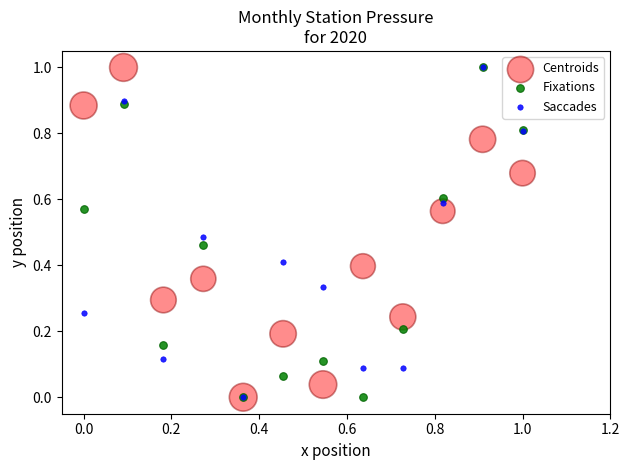

What are all the series names shown in the legend?

Centroids, Fixations, Saccades